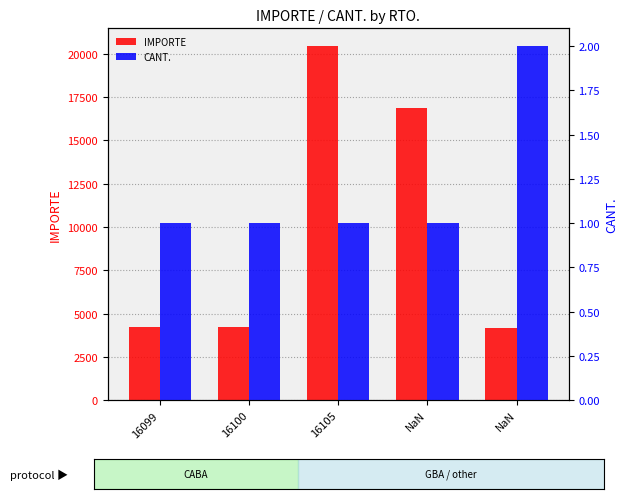

At which label is CANT. closest to 1?

16099